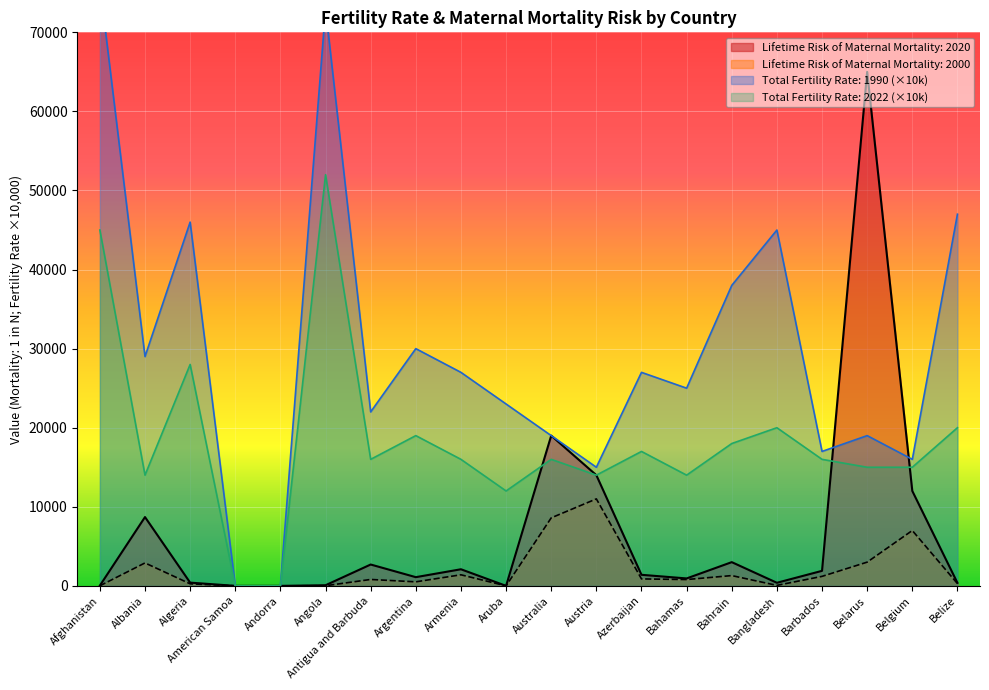

Rank the series by their average value, from lowest to highest.

Lifetime Risk of Maternal Mortality: 2000, Lifetime Risk of Maternal Mortality: 2020, Total Fertility Rate: 2022, Total Fertility Rate: 1990